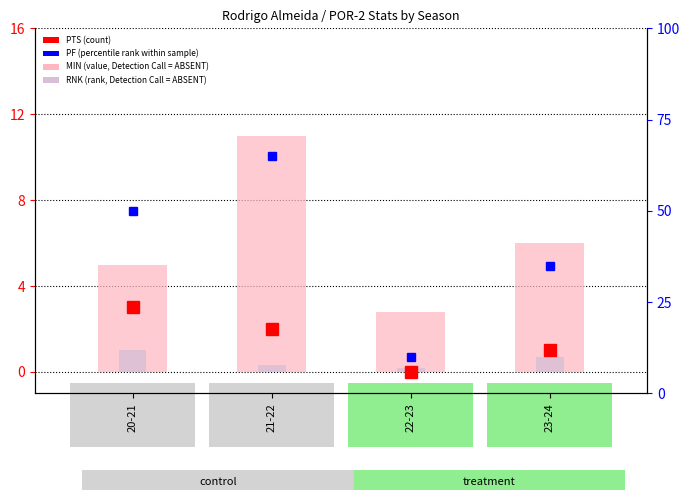

Is the value of RNK (rank, Detection Call = ABSENT) at 22-23 greater than the value of MIN (value, Detection Call = ABSENT) at 20-21?

No